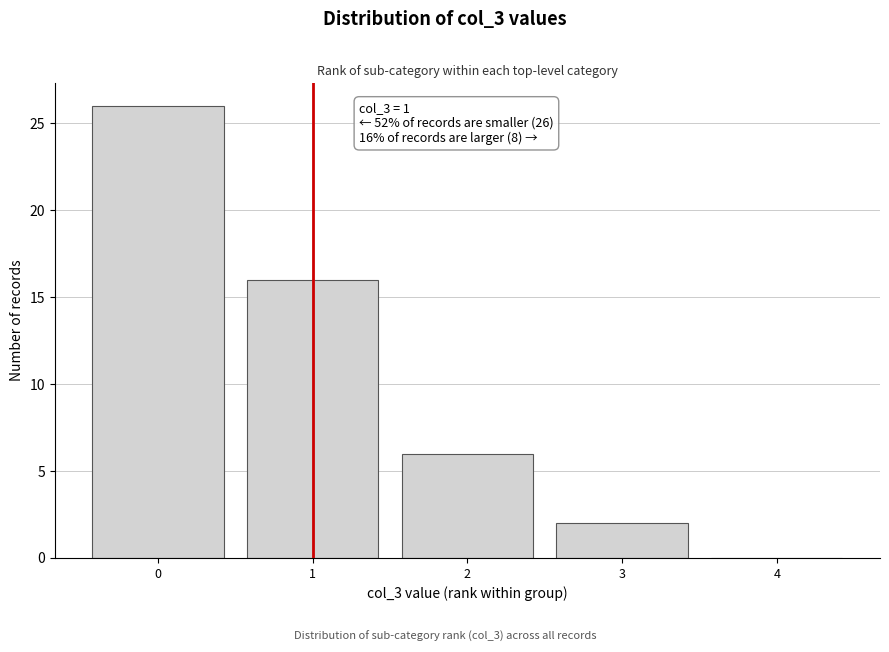

Reading left to right, what are all the values shown in this chart?

0=26	1=16	2=6	3=2	4=0